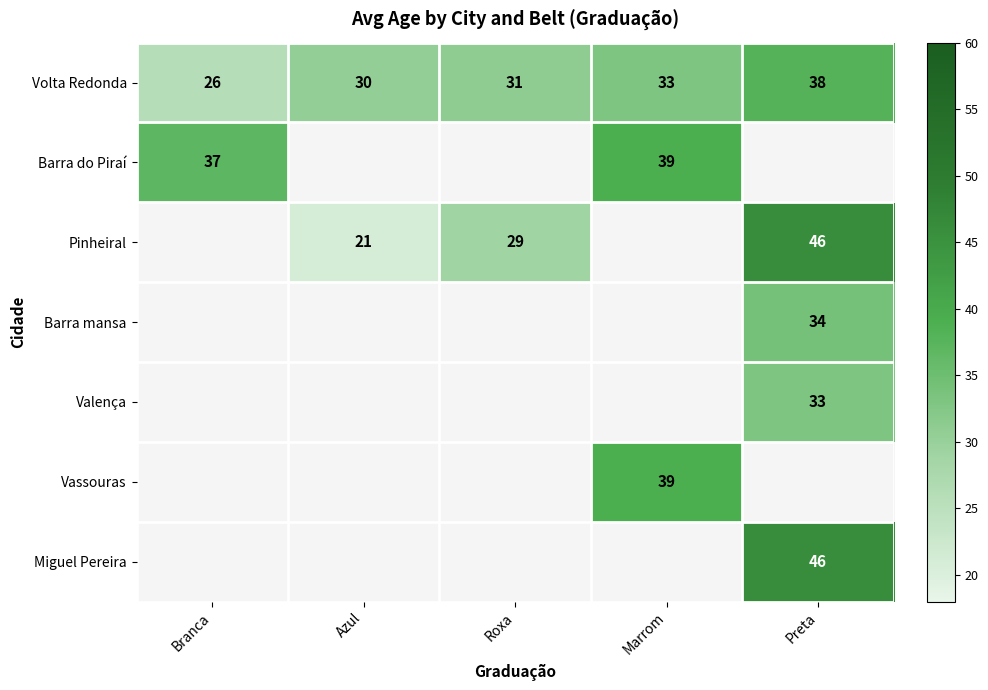

Count the number of categories in the chart.

5